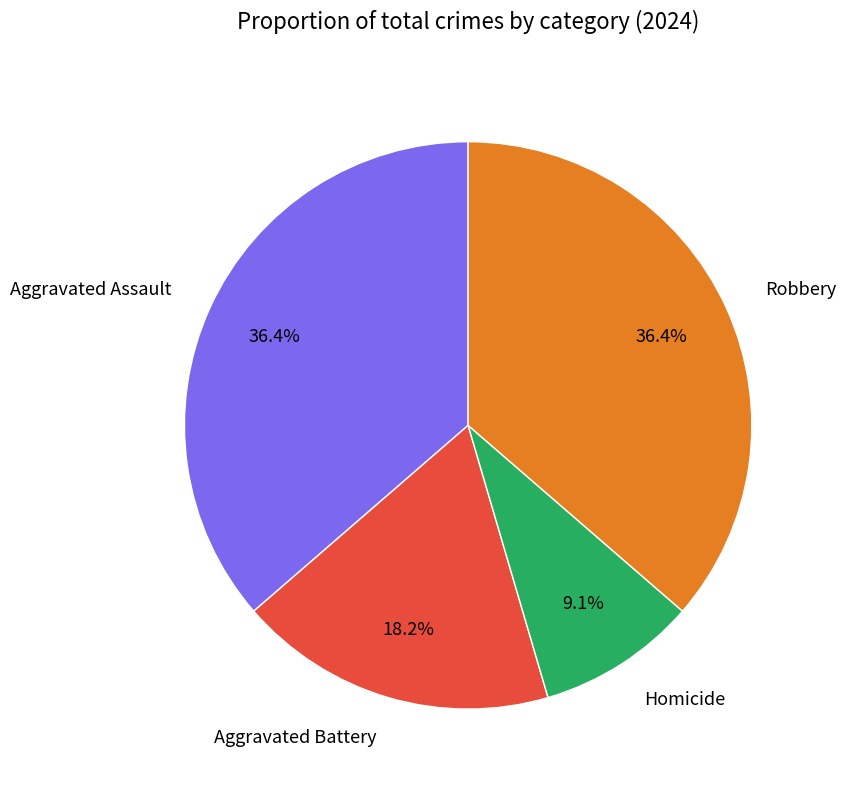

Count the number of slices in the pie.

4